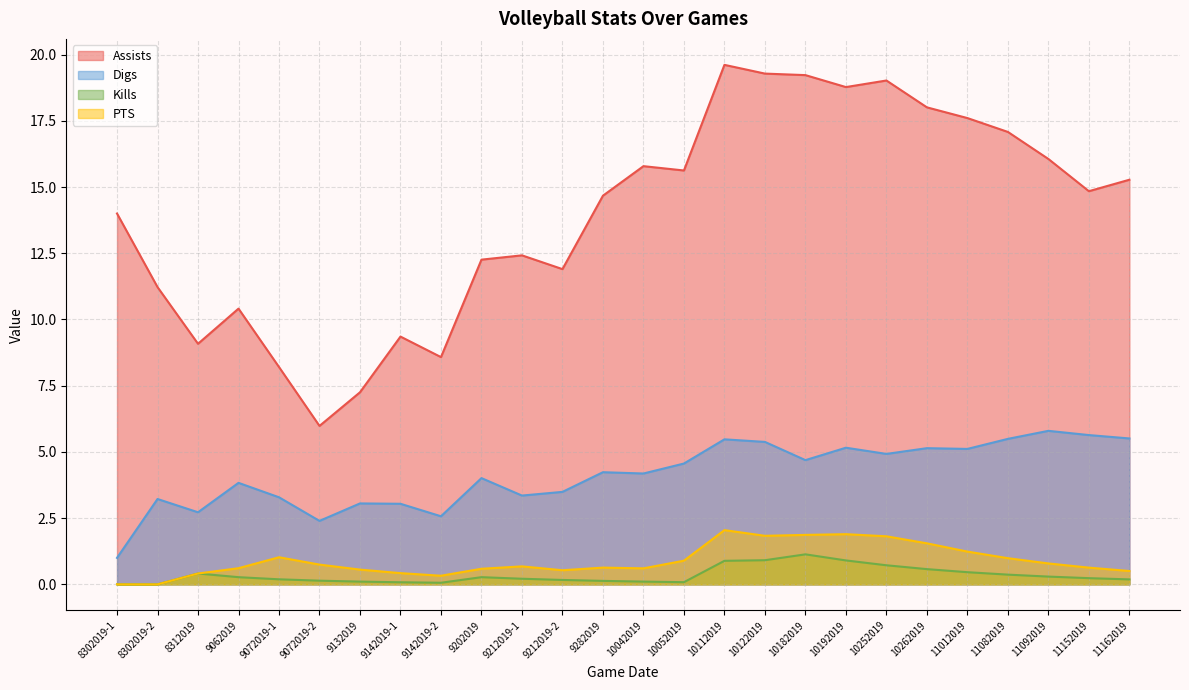

True or false: PTS and Kills intersect in this chart.

False